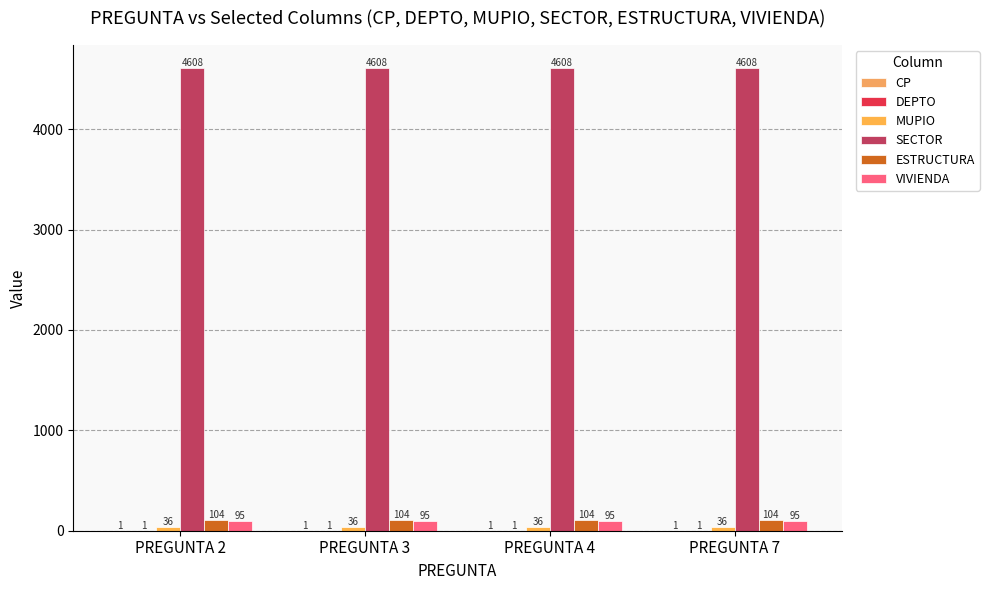

Are the bars grouped side by side (vs. stacked)?

Yes